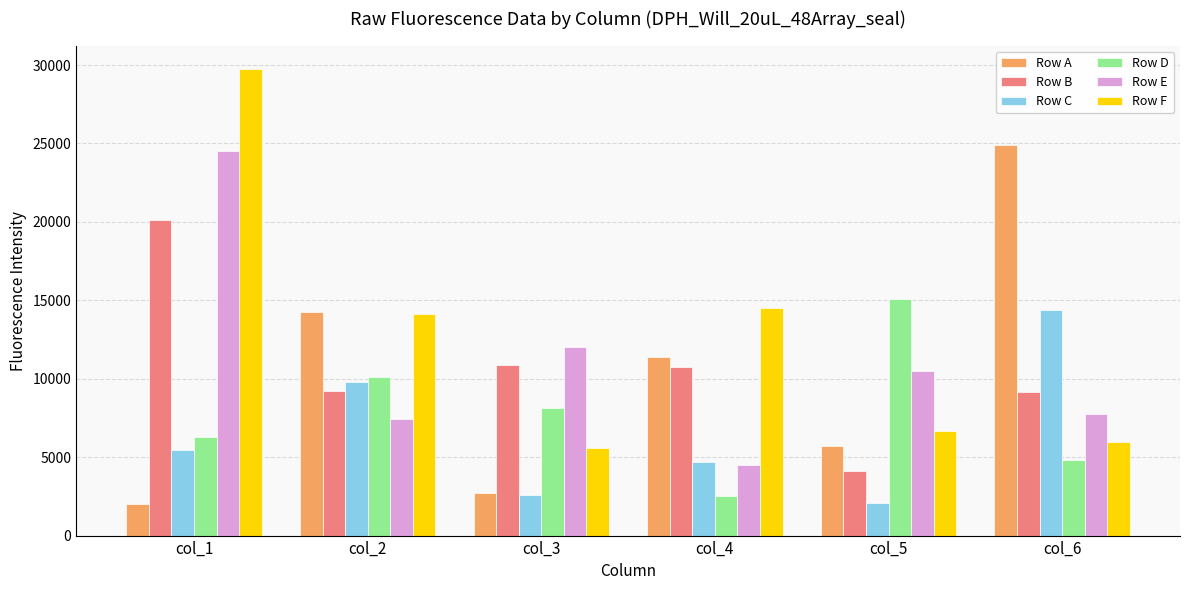

How many values in the Row E series are below 10473?

3